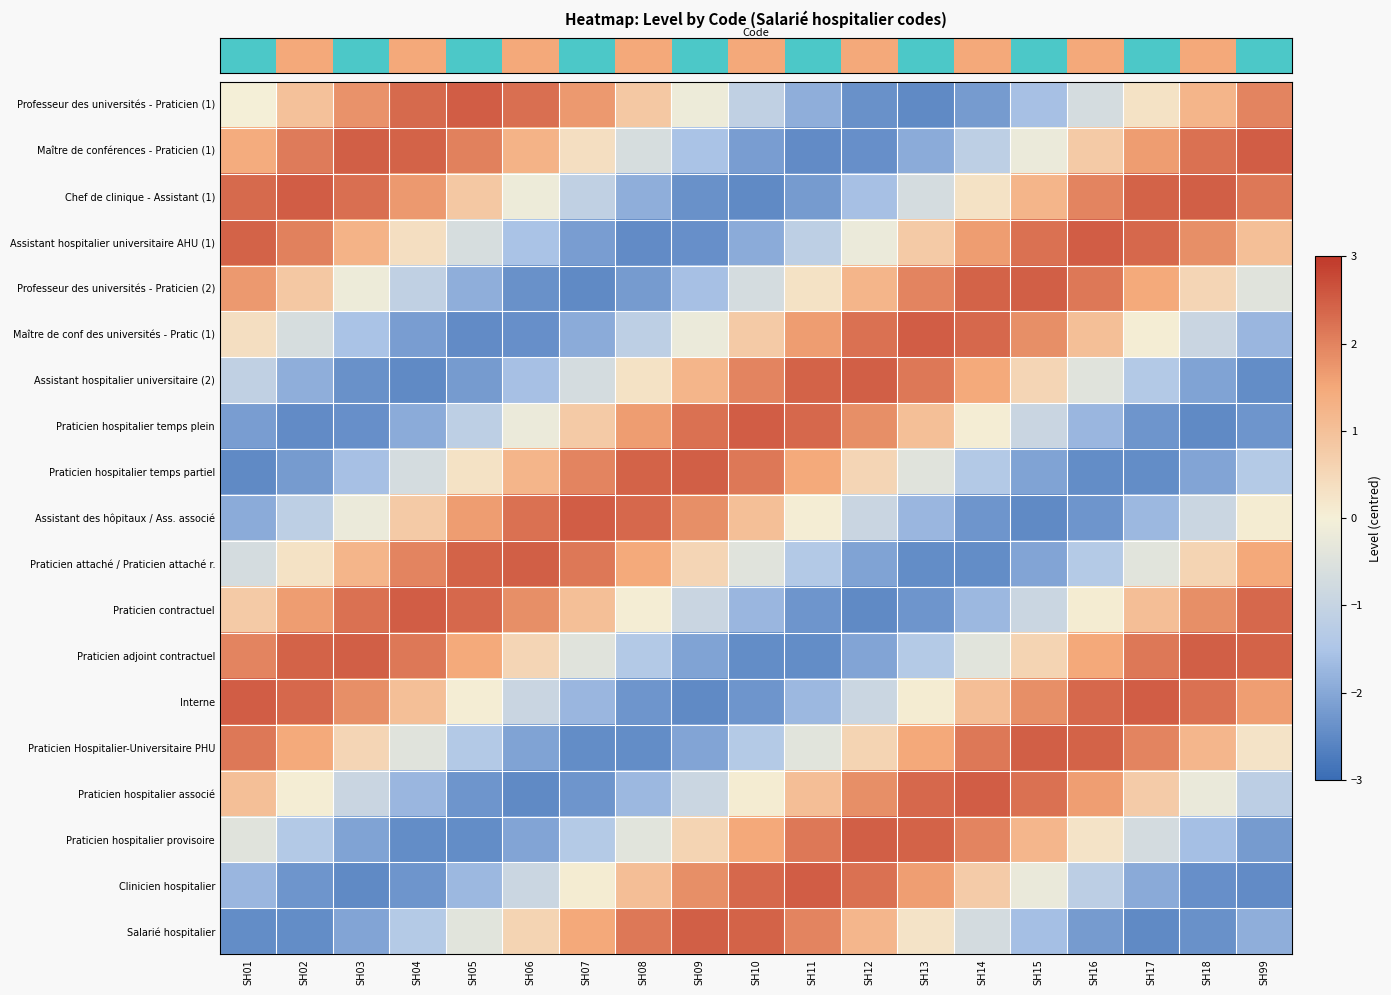

Reading left to right, what are all the values shown in this chart?

row_0: 0.0	1.0	1.8	2.3	2.5	2.3	1.7	0.8	-0.1	-1.1	-1.9	-2.4	-2.5	-2.2	-1.6	-0.7	0.3	1.2	2.0
row_1: 1.4	2.1	2.5	2.4	2.0	1.3	0.4	-0.6	-1.5	-2.2	-2.5	-2.4	-1.9	-1.2	-0.2	0.8	1.6	2.2	2.5
row_2: 2.3	2.5	2.3	1.7	0.8	-0.1	-1.1	-1.9	-2.4	-2.5	-2.2	-1.6	-0.7	0.3	1.2	2.0	2.4	2.5	2.1
row_3: 2.4	2.0	1.3	0.4	-0.6	-1.5	-2.2	-2.5	-2.4	-1.9	-1.2	-0.2	0.8	1.6	2.2	2.5	2.4	1.8	1.0
row_4: 1.7	0.8	-0.1	-1.1	-1.9	-2.4	-2.5	-2.2	-1.6	-0.7	0.3	1.2	2.0	2.4	2.5	2.1	1.5	0.6	-0.4
row_5: 0.4	-0.6	-1.5	-2.2	-2.5	-2.4	-1.9	-1.2	-0.2	0.8	1.6	2.2	2.5	2.4	1.8	1.0	0.1	-0.9	-1.7
row_6: -1.1	-1.9	-2.4	-2.5	-2.2	-1.6	-0.7	0.3	1.2	2.0	2.4	2.5	2.1	1.5	0.6	-0.4	-1.4	-2.1	-2.5
row_7: -2.2	-2.5	-2.4	-1.9	-1.2	-0.2	0.8	1.6	2.2	2.5	2.4	1.8	1.0	0.1	-0.9	-1.7	-2.3	-2.5	-2.3
row_8: -2.5	-2.2	-1.6	-0.7	0.3	1.2	2.0	2.4	2.5	2.1	1.5	0.6	-0.4	-1.4	-2.1	-2.5	-2.4	-2.1	-1.3
row_9: -1.9	-1.2	-0.2	0.8	1.6	2.2	2.5	2.4	1.8	1.0	0.1	-0.9	-1.7	-2.3	-2.5	-2.3	-1.7	-0.9	0.1
row_10: -0.7	0.3	1.2	2.0	2.4	2.5	2.1	1.5	0.6	-0.4	-1.4	-2.1	-2.5	-2.4	-2.1	-1.3	-0.4	0.6	1.5
row_11: 0.8	1.6	2.2	2.5	2.4	1.8	1.0	0.1	-0.9	-1.7	-2.3	-2.5	-2.3	-1.7	-0.9	0.1	1.1	1.9	2.4
row_12: 2.0	2.4	2.5	2.1	1.5	0.6	-0.4	-1.4	-2.1	-2.5	-2.4	-2.1	-1.3	-0.4	0.6	1.5	2.1	2.5	2.4
row_13: 2.5	2.4	1.8	1.0	0.1	-0.9	-1.7	-2.3	-2.5	-2.3	-1.7	-0.9	0.1	1.1	1.9	2.4	2.5	2.2	1.6
row_14: 2.1	1.5	0.6	-0.4	-1.4	-2.1	-2.5	-2.4	-2.1	-1.3	-0.4	0.6	1.5	2.1	2.5	2.4	2.0	1.2	0.3
row_15: 1.0	0.1	-0.9	-1.7	-2.3	-2.5	-2.3	-1.7	-0.9	0.1	1.1	1.9	2.4	2.5	2.2	1.6	0.8	-0.2	-1.2
row_16: -0.4	-1.4	-2.1	-2.5	-2.4	-2.1	-1.3	-0.4	0.6	1.5	2.1	2.5	2.4	2.0	1.2	0.3	-0.7	-1.6	-2.2
row_17: -1.7	-2.3	-2.5	-2.3	-1.7	-0.9	0.1	1.1	1.9	2.4	2.5	2.2	1.6	0.8	-0.2	-1.2	-1.9	-2.4	-2.5
row_18: -2.5	-2.4	-2.1	-1.3	-0.4	0.6	1.5	2.1	2.5	2.4	2.0	1.2	0.3	-0.7	-1.6	-2.2	-2.5	-2.4	-1.9